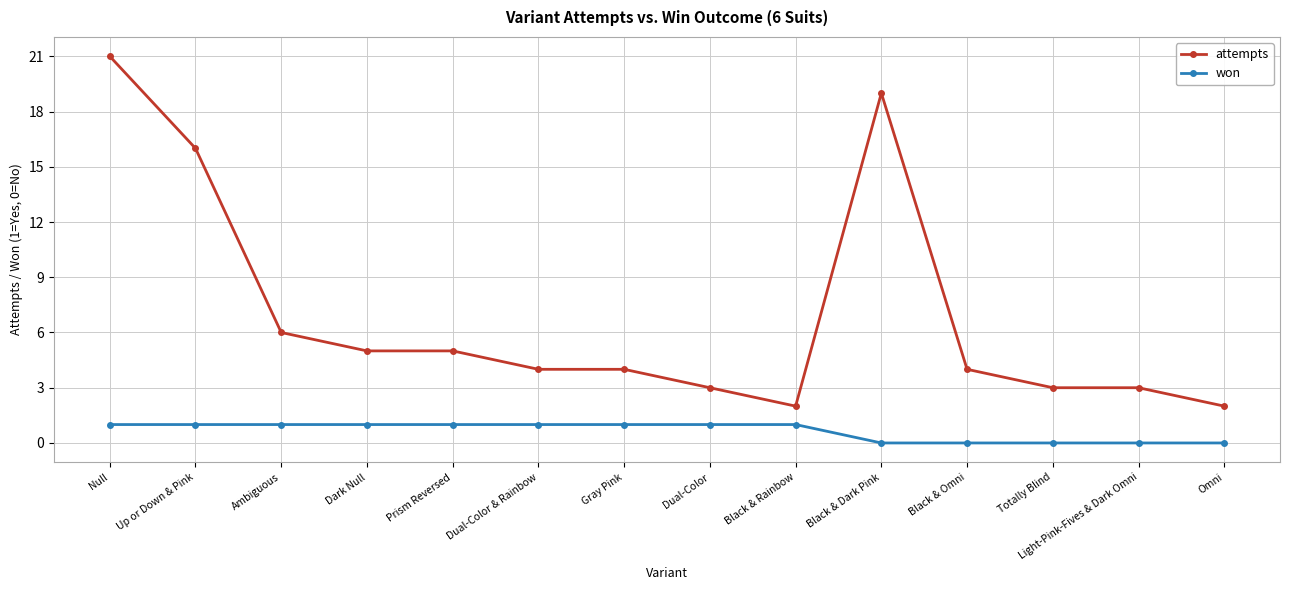

Reading right to left, transcribe all the data shown in this chart.

attempts: Omni=2	Light-Pink-Fives & Dark Omni=3	Totally Blind=3	Black & Omni=4	Black & Dark Pink=19	Black & Rainbow=2	Dual-Color=3	Gray Pink=4	Dual-Color & Rainbow=4	Prism Reversed=5	Dark Null=5	Ambiguous=6	Up or Down & Pink=16	Null=21
won: Omni=0	Light-Pink-Fives & Dark Omni=0	Totally Blind=0	Black & Omni=0	Black & Dark Pink=0	Black & Rainbow=1	Dual-Color=1	Gray Pink=1	Dual-Color & Rainbow=1	Prism Reversed=1	Dark Null=1	Ambiguous=1	Up or Down & Pink=1	Null=1